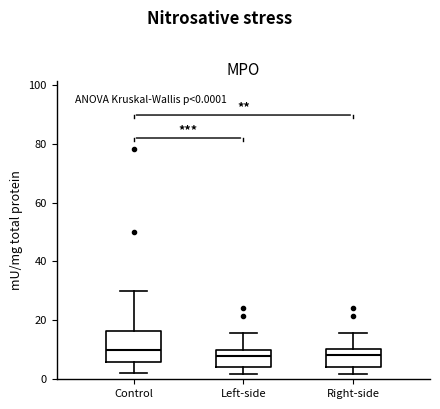

Comparing the boxes themselves (not the whiskers), which one is the tallest?

Control